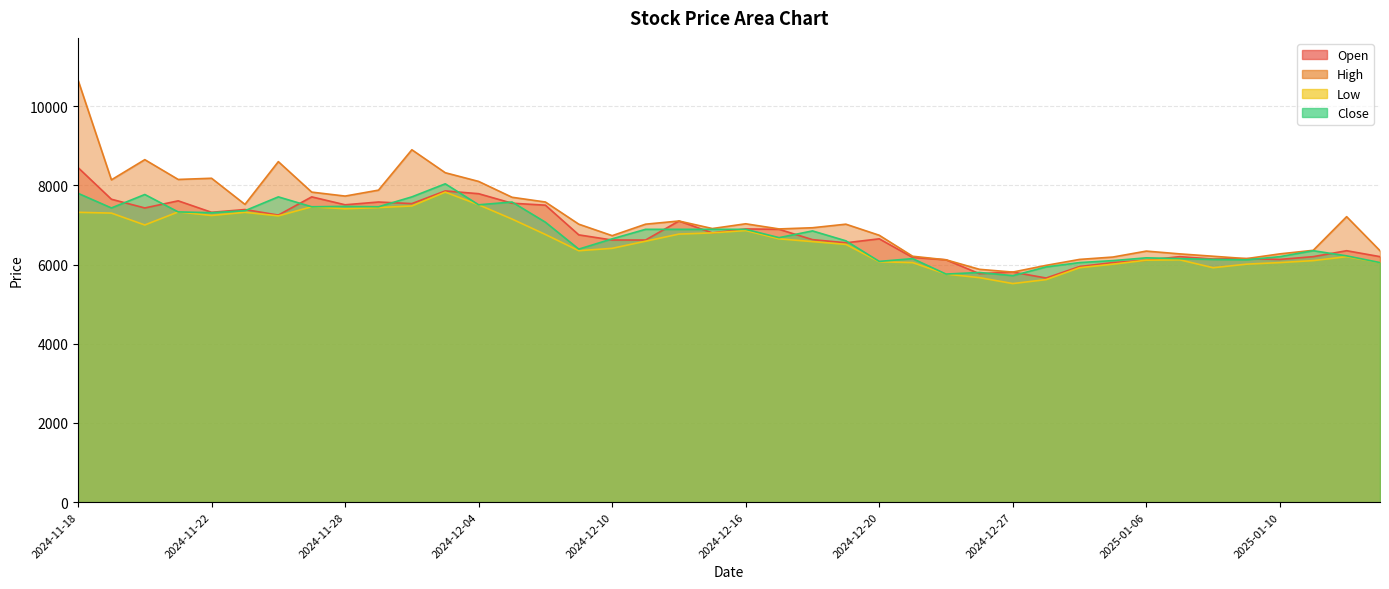

What position from the left is 2024-12-10?

17